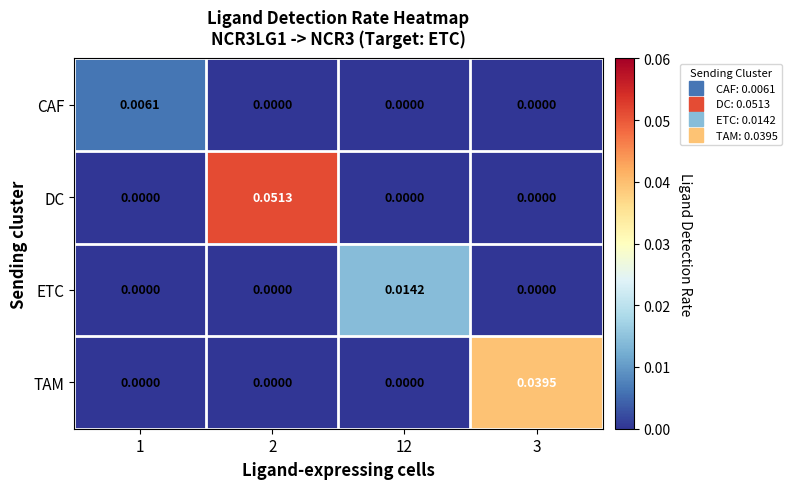

Which series changed the most between 2 and 12?

DC